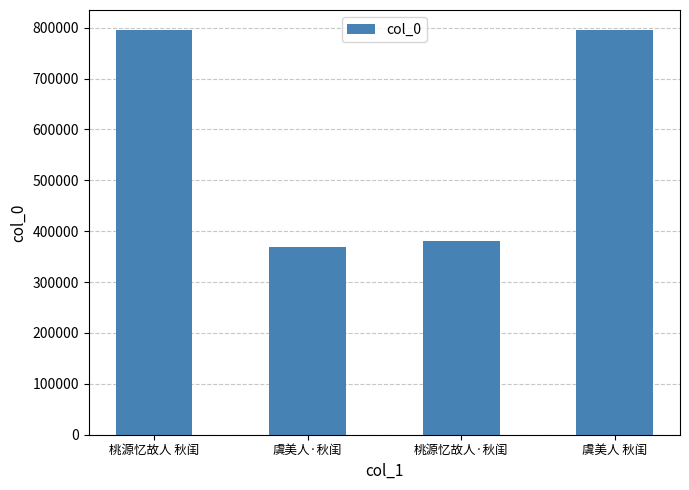

What is the greatest value displayed?

795060